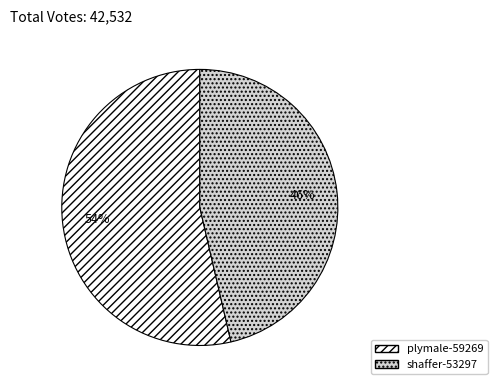

Rank the categories by value from lowest to highest.

shaffer-53297, plymale-59269